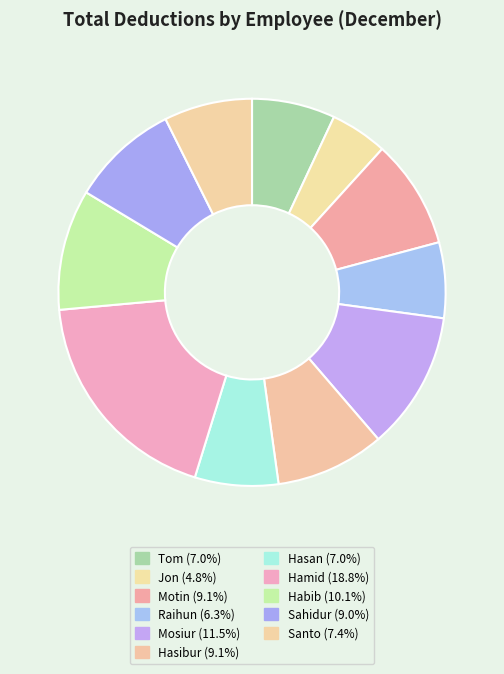

Does Hasibur account for over 50% of the chart?

No